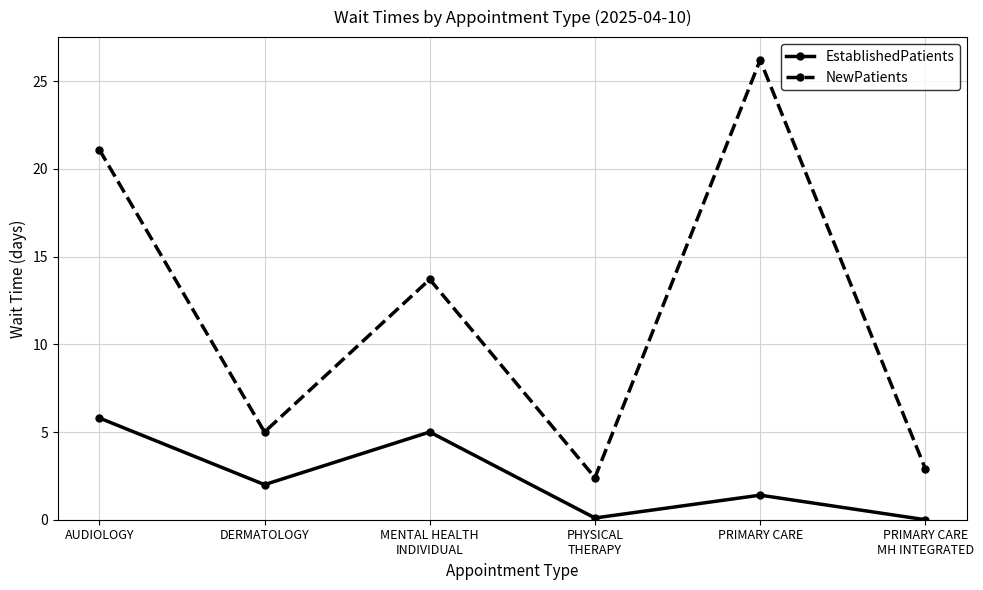

True or false: EstablishedPatients and NewPatients intersect in this chart.

False